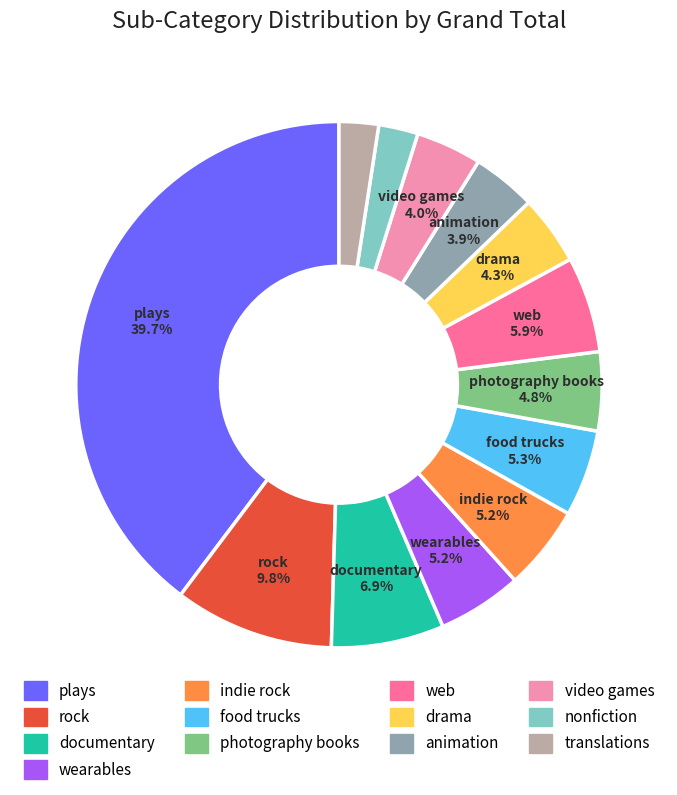

To the nearest percent, what percentage of the pie is documentary?

7%